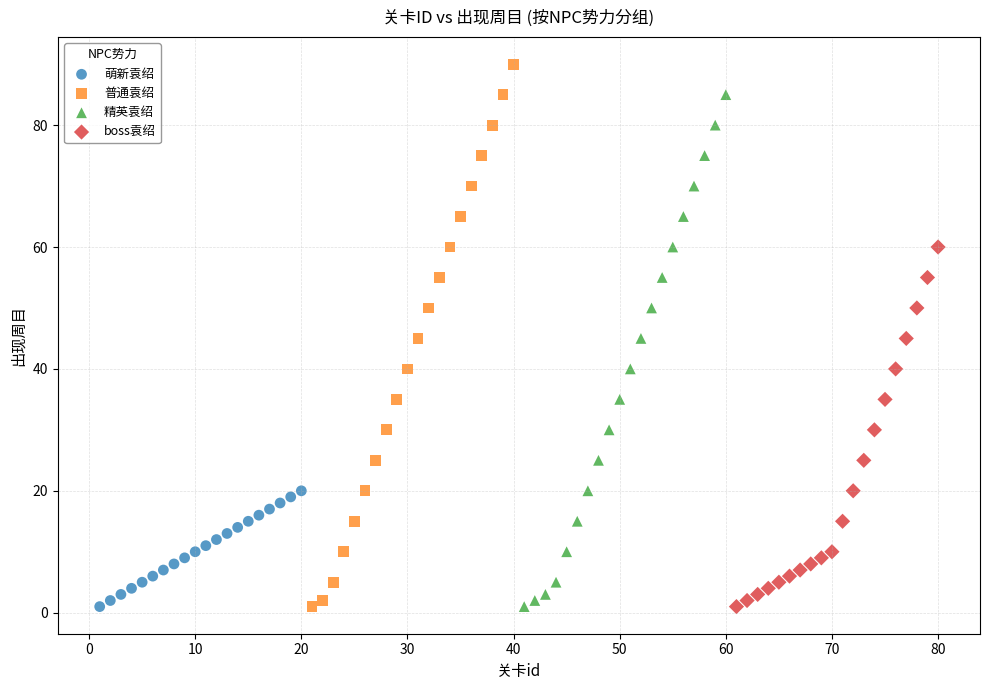

Which series has the largest Y range (max minus min)?

普通袁绍